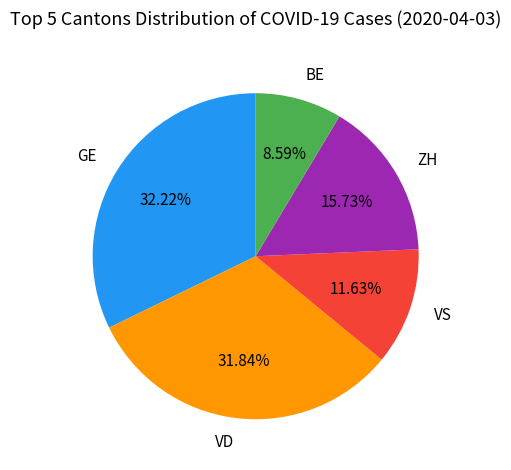

True or false: VS accounts for 12% of the total.

True